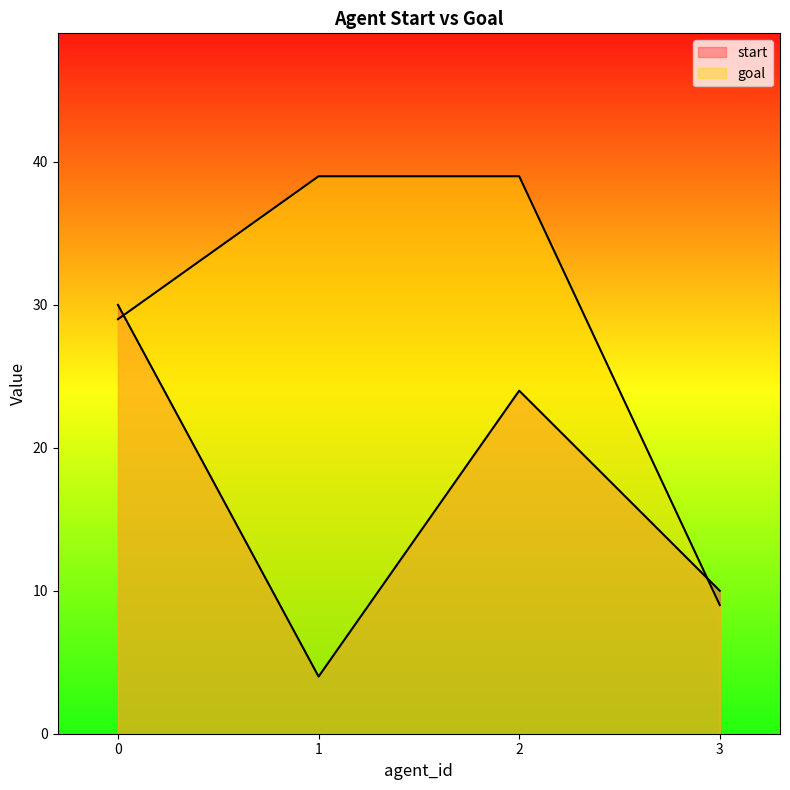

At which category does start reach its first local peak?

2